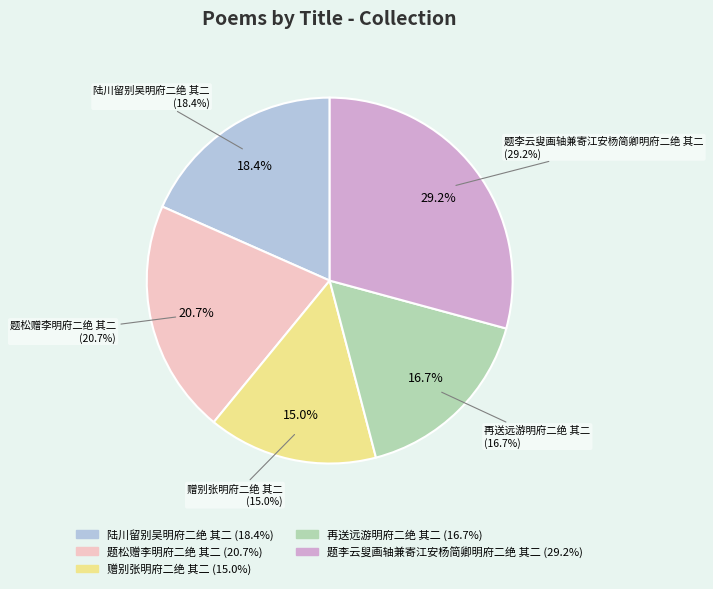

To the nearest percent, what is the difference between the 题李云叟画轴兼寄江安杨简卿明府二绝 其二 and 陆川留别吴明府二绝 其二 slice percentages?

11%